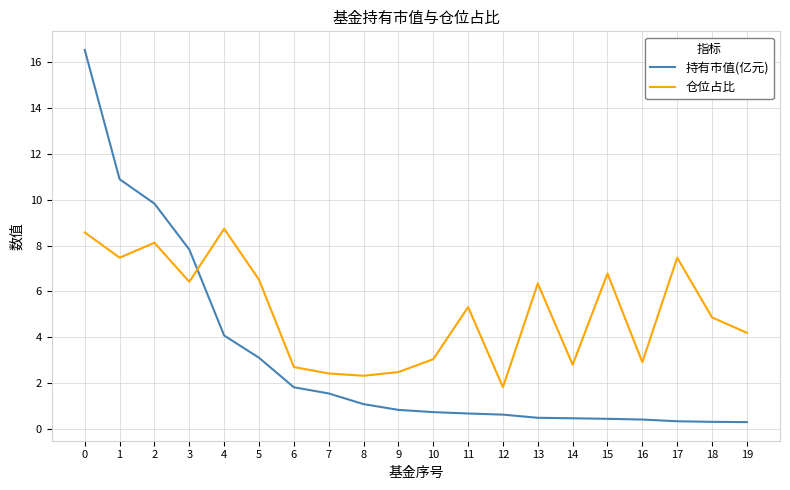

Between which two adjacent categories do 仓位占比 and 持有市值(亿元) first intersect?

3 and 4